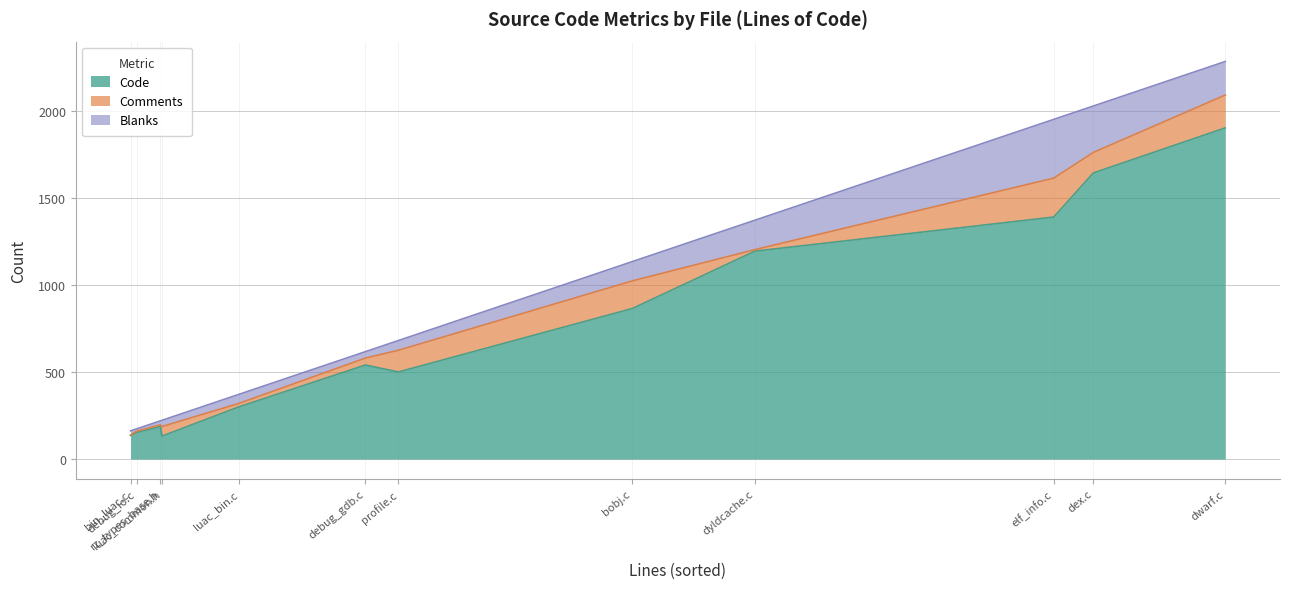

Where is the first local minimum for Comments?

luac_bin.c